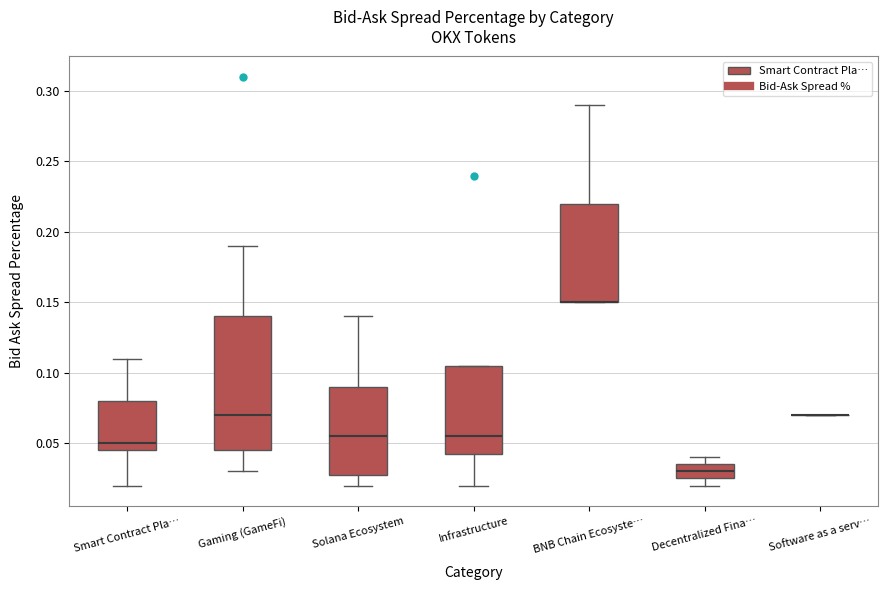

Reading left to right, read every box against the y-axis: the position of its median line, the range the box covers, and the ends of its whiskers. The values are not printed on the chart, so give them approximately, as read against the axis.

Smart Contract Pla…: median 0.050, box 0.045 to 0.080, whiskers 0.020 to 0.110
Gaming (GameFi): median 0.070, box 0.045 to 0.140, whiskers 0.030 to 0.190
Solana Ecosystem: median 0.055, box 0.030 to 0.090, whiskers 0.020 to 0.140
Infrastructure: median 0.055, box 0.045 to 0.105, whiskers 0.020 to 0.105
BNB Chain Ecosyste…: median 0.150 (drawn on the box's lower edge), box 0.150 to 0.220, whiskers 0.150 to 0.290
Decentralized Fina…: median 0.030, box 0.025 to 0.035, whiskers 0.020 to 0.040
Software as a serv…: box collapsed to a line at 0.070, whiskers 0.070 to 0.070